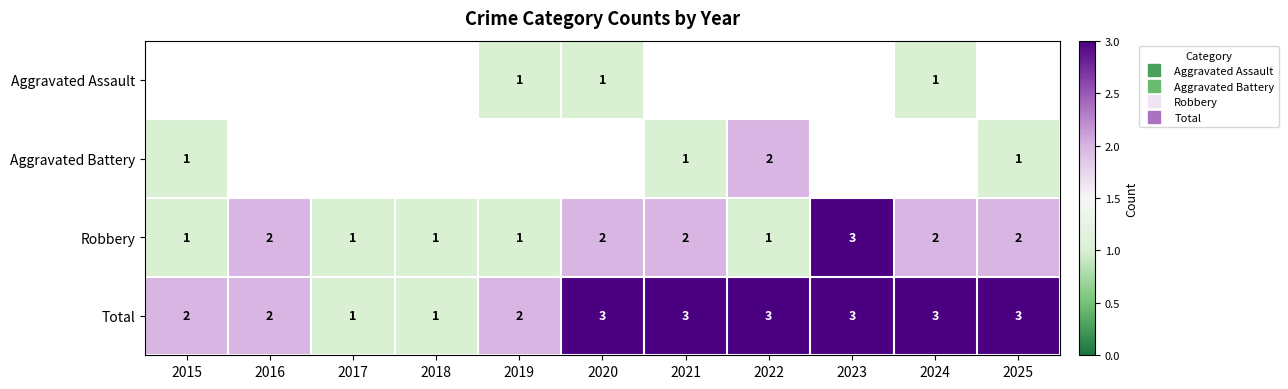

How many distinct data groups are displayed?

4